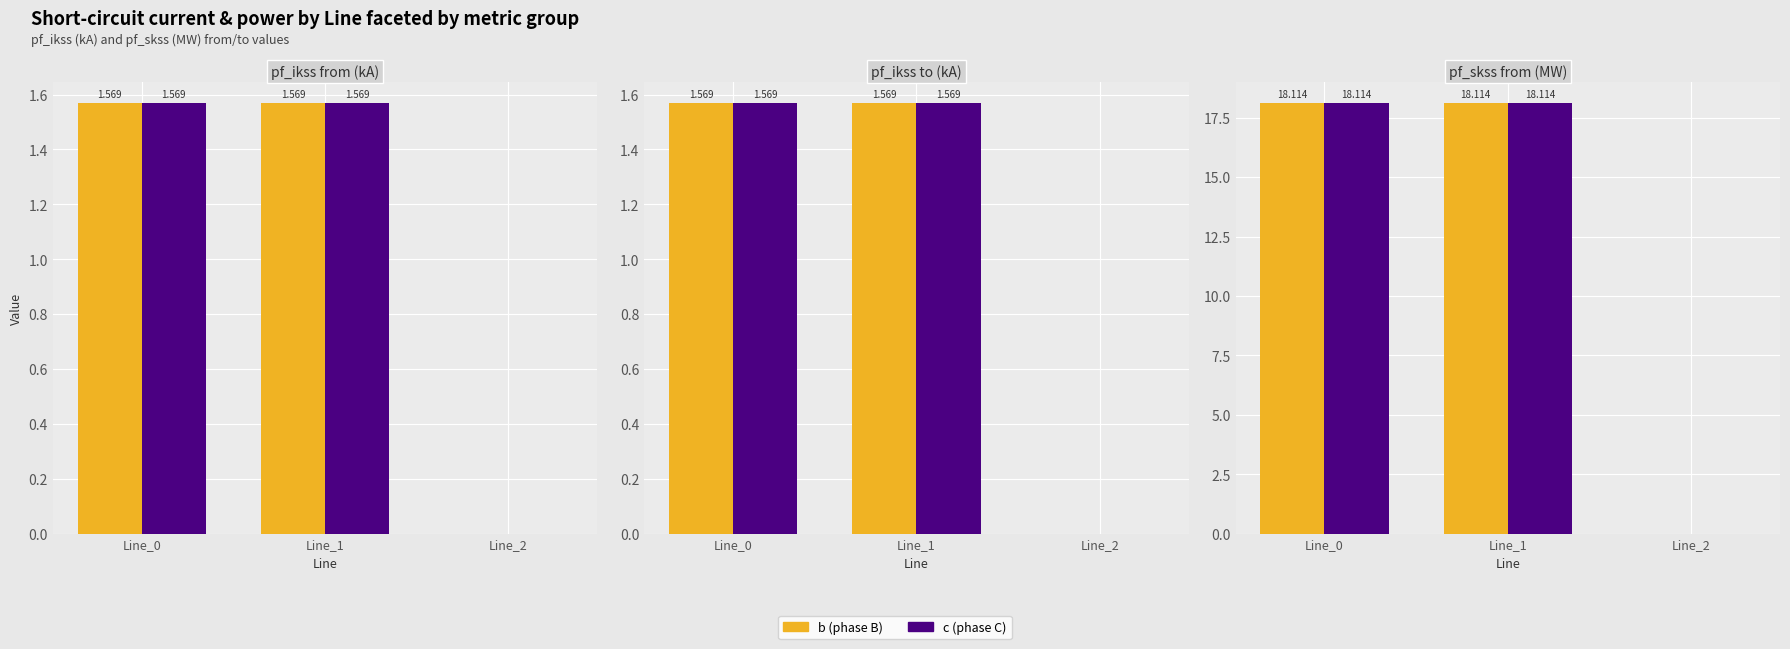

What is the value of the pf_ikss_c_from_ka bar at the 1st from the left?

1.6